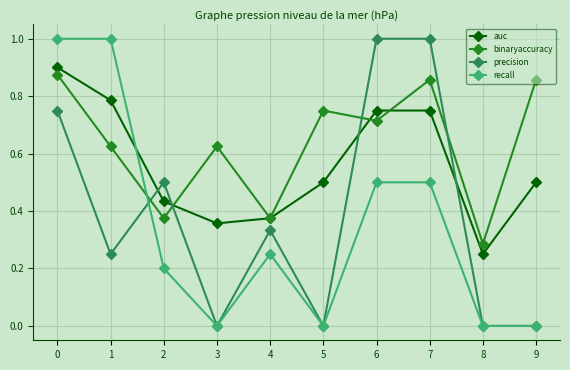

What is the greatest value displayed?

1.0